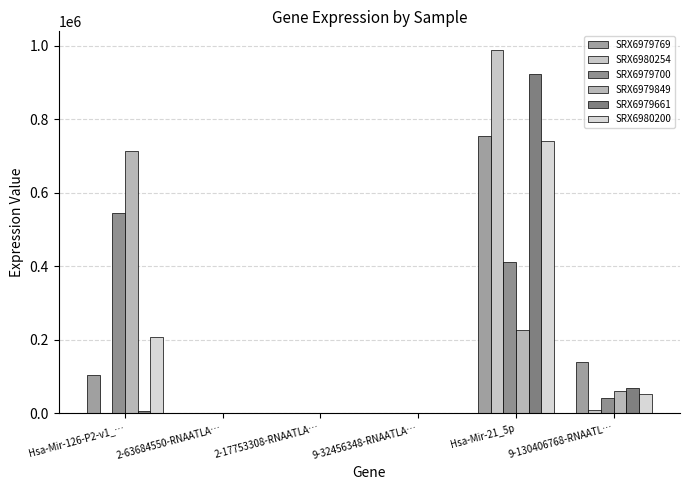

What is the total value across all series at 9-32456348-RNAATLA…?

887.5